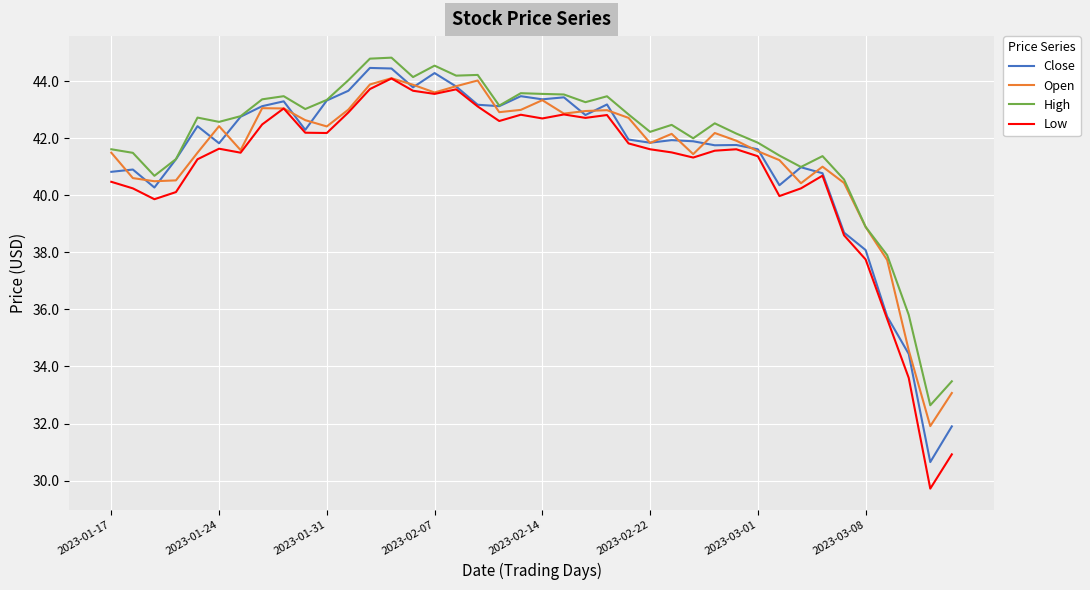

True or false: High and Low intersect in this chart.

False